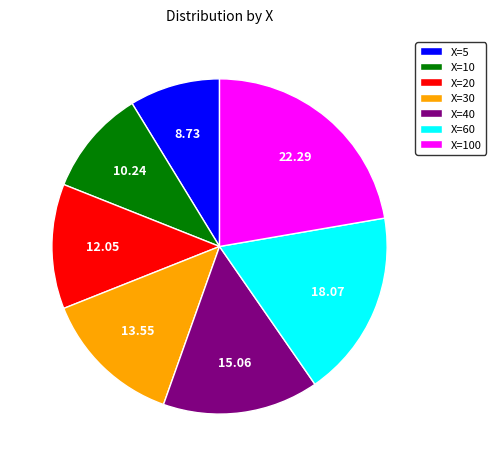

Between X=5 and X=60, which is larger?

X=60